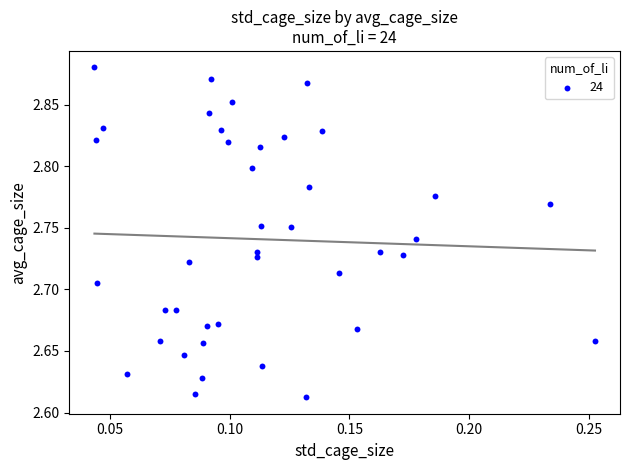

What is the range of Y values (max minus min)?

0.3